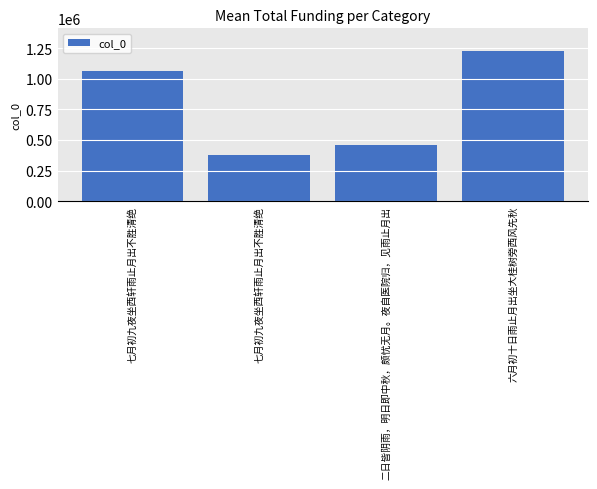

How many values are below 1064099?

2